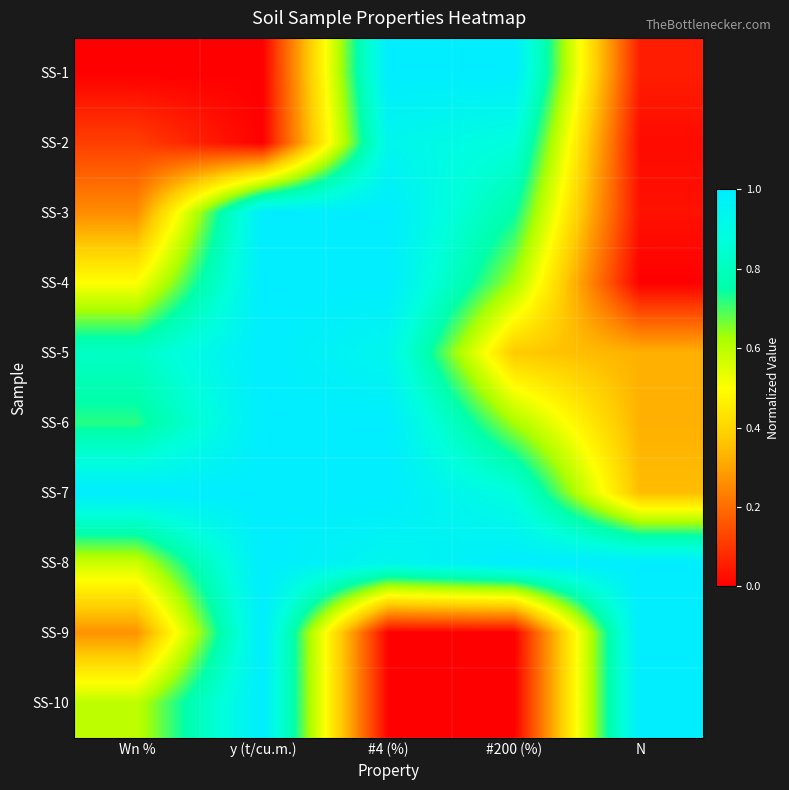

Reading right to left, what are all the values shown in this chart?

SS-1: N=0.1	#200 (%)=1.0	#4 (%)=1.0	y (t/cu.m.)=0.0	Wn %=0.0
SS-2: N=0.0	#200 (%)=0.9	#4 (%)=0.9	y (t/cu.m.)=0.0	Wn %=0.1
SS-3: N=0.0	#200 (%)=0.8	#4 (%)=1.0	y (t/cu.m.)=1.0	Wn %=0.3
SS-4: N=0.0	#200 (%)=0.6	#4 (%)=1.0	y (t/cu.m.)=1.0	Wn %=0.5
SS-5: N=0.3	#200 (%)=0.4	#4 (%)=0.9	y (t/cu.m.)=1.0	Wn %=0.8
SS-6: N=0.3	#200 (%)=0.6	#4 (%)=1.0	y (t/cu.m.)=1.0	Wn %=0.7
SS-7: N=0.3	#200 (%)=0.9	#4 (%)=1.0	y (t/cu.m.)=1.0	Wn %=1.0
SS-8: N=1.0	#200 (%)=1.0	#4 (%)=0.9	y (t/cu.m.)=1.0	Wn %=0.6
SS-9: N=1.0	#200 (%)=0.0	#4 (%)=0.0	y (t/cu.m.)=1.0	Wn %=0.3
SS-10: N=1.0	#200 (%)=0.0	#4 (%)=0.0	y (t/cu.m.)=1.0	Wn %=0.6